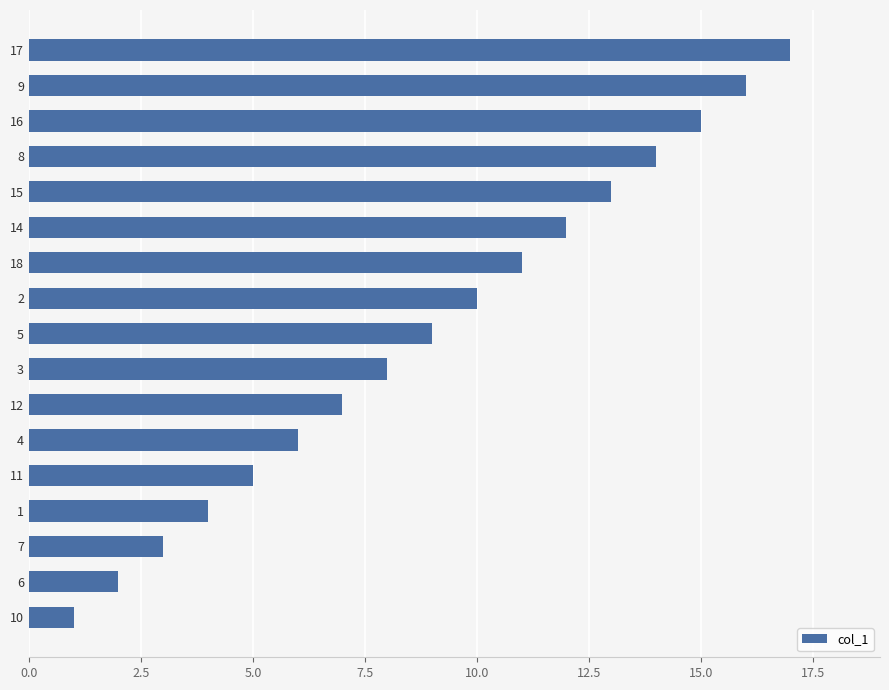

Read the value at 11, to the nearest 5.

5